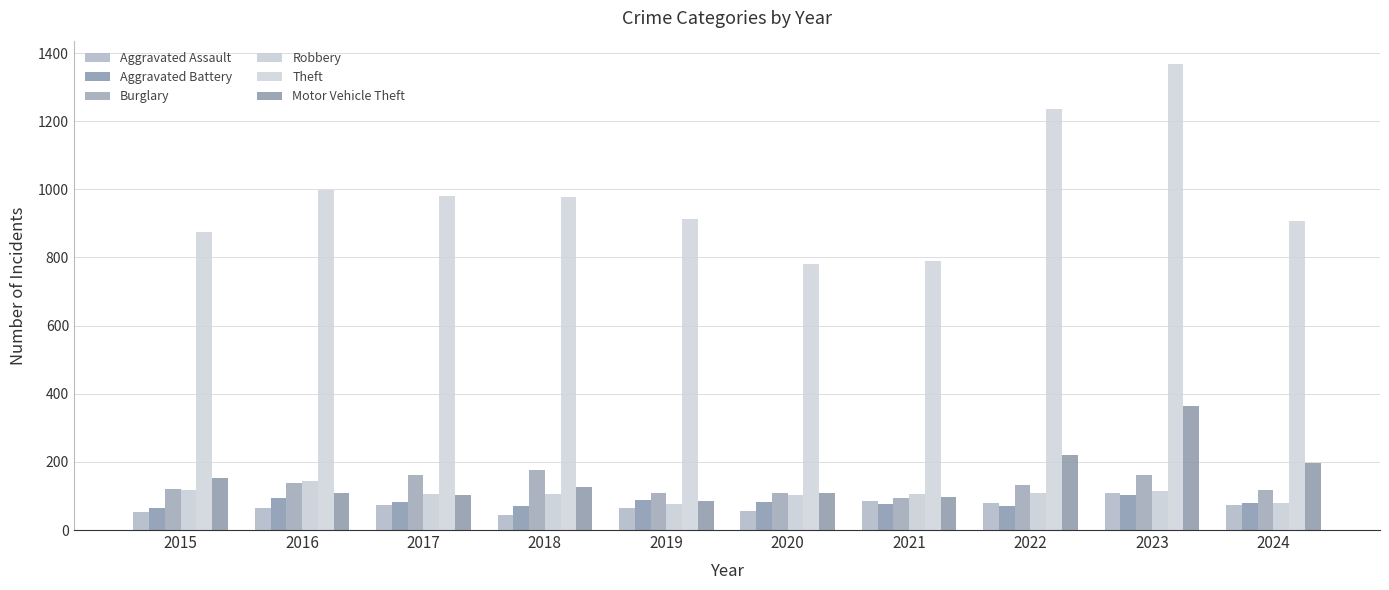

What is the approximate value of Burglary at 2015?

121